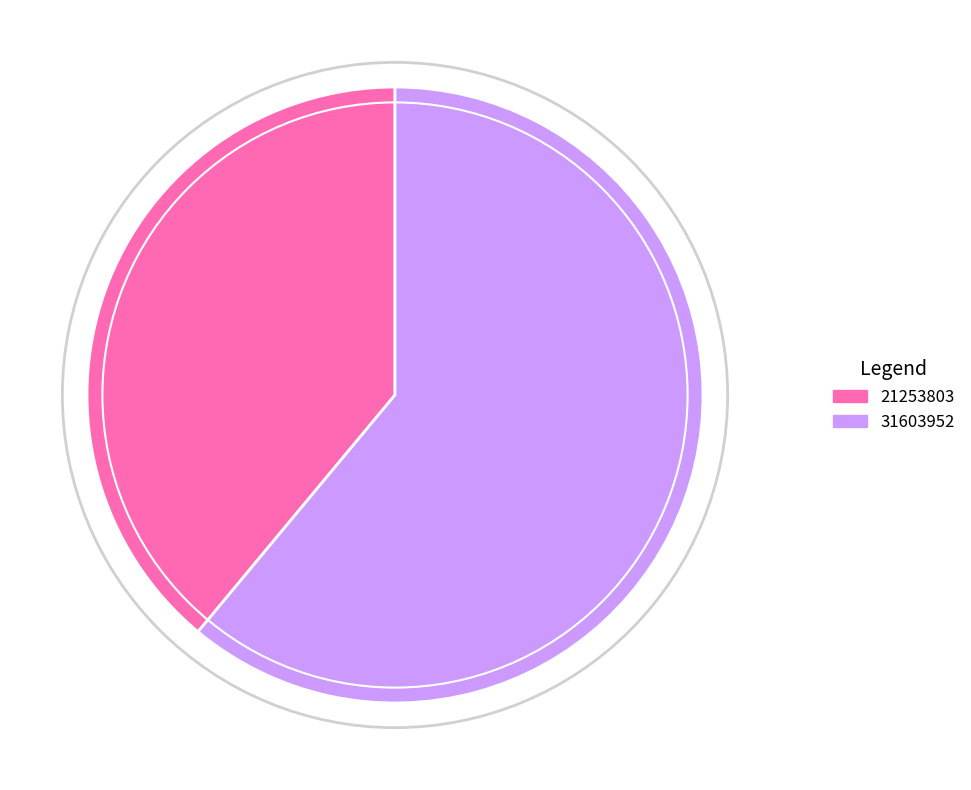

True or false: 31603952 accounts for 61% of the total.

True